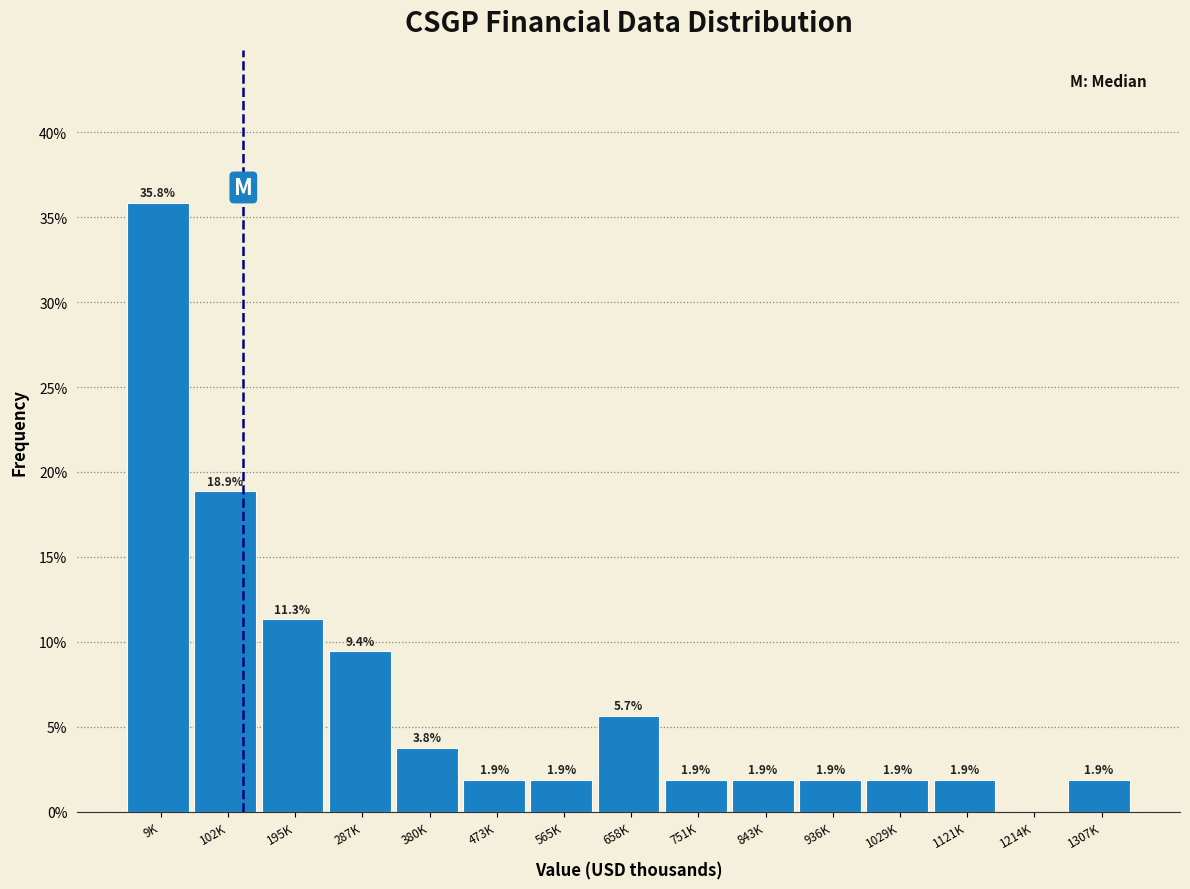

Reading left to right, what are all the values shown in this chart?

9K=35.8	102K=18.9	195K=11.3	287K=9.4	380K=3.8	473K=1.9	565K=1.9	658K=5.7	751K=1.9	843K=1.9	936K=1.9	1029K=1.9	1121K=1.9	1214K=0.0	1307K=1.9